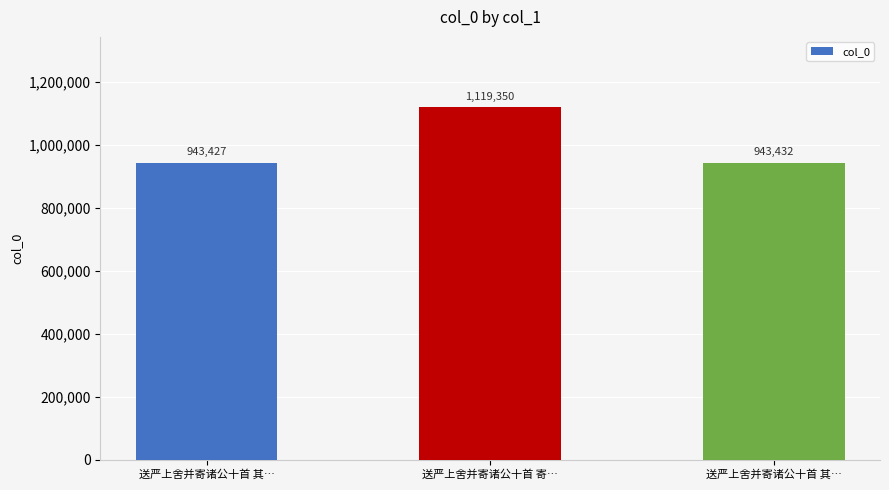

At which label is the value closest to 1031388?

送严上舍并寄诸公十首 其…